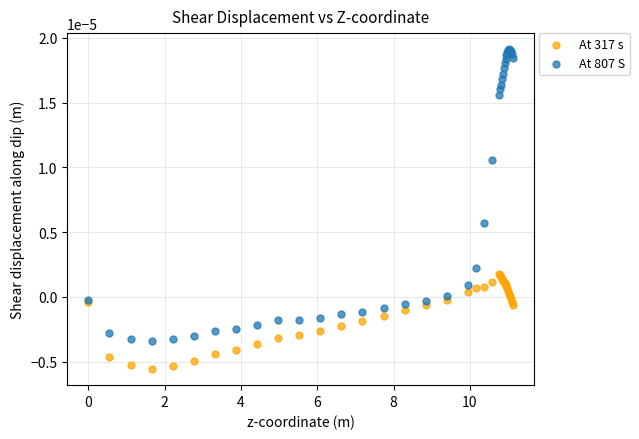

Which series contains the lowest Y value?

At 317 s